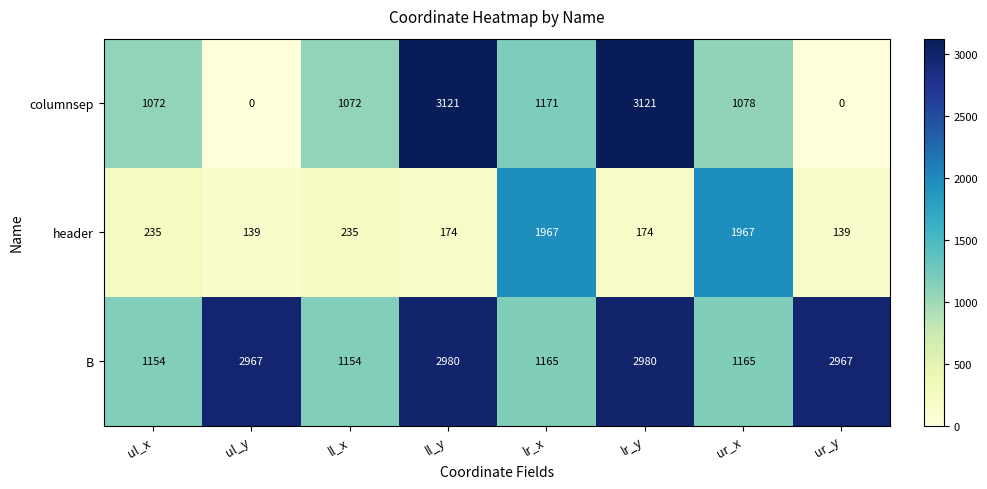

What is the minimum value for B?

1154